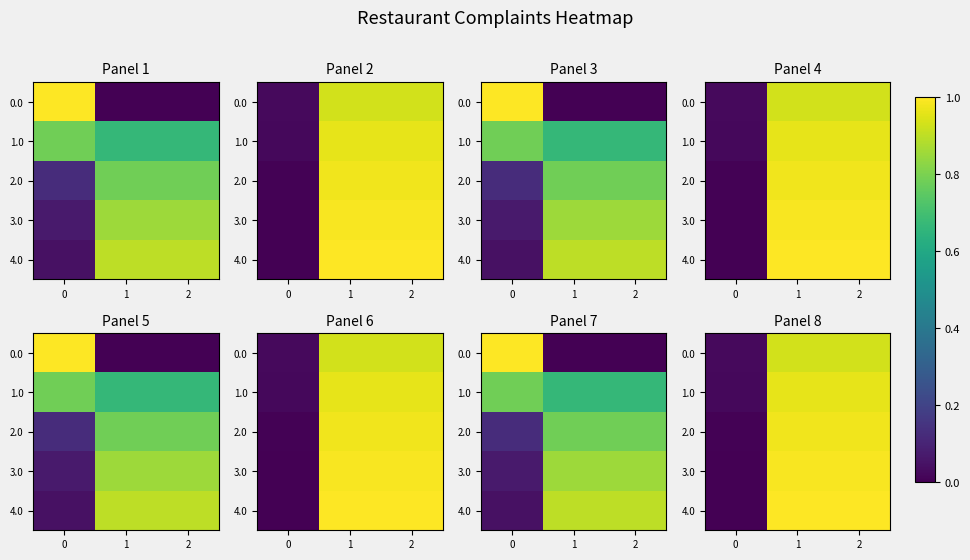

Which series has the widest spread of values?

4.0